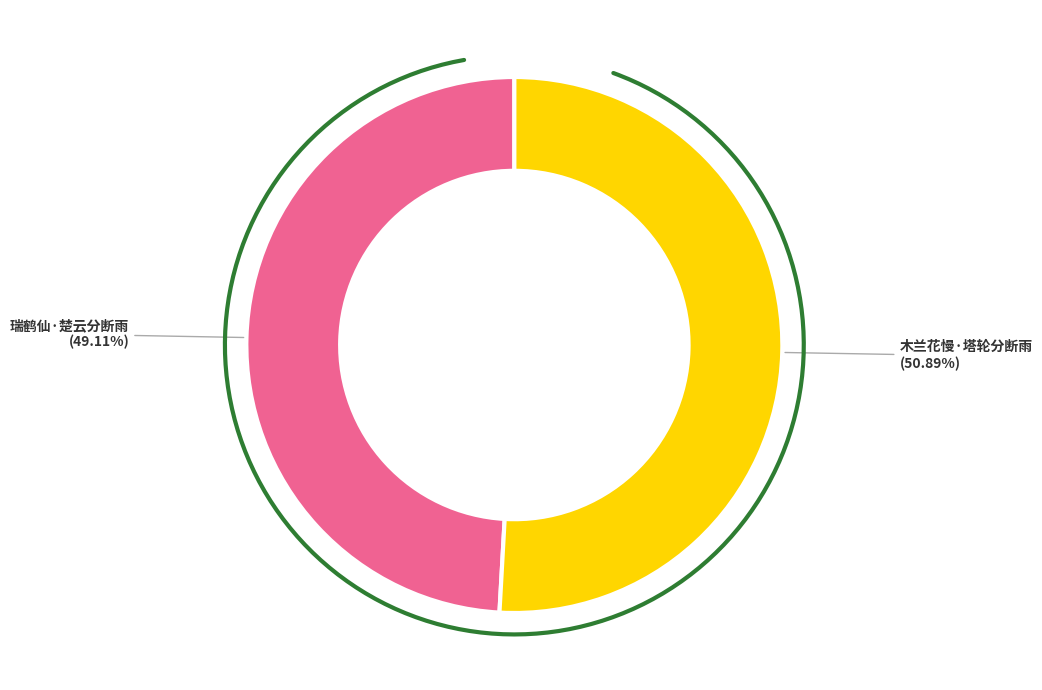

Rank the categories by value from highest to lowest.

木兰花慢·塔轮分断雨, 瑞鹤仙·楚云分断雨